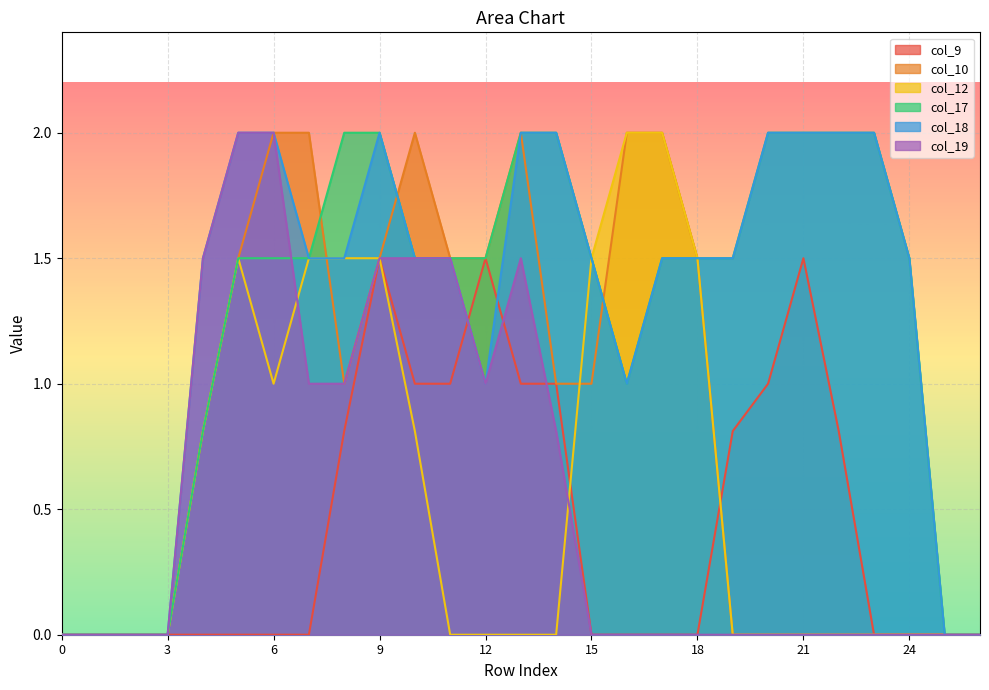

What is the total value across all series at 14?

6.8